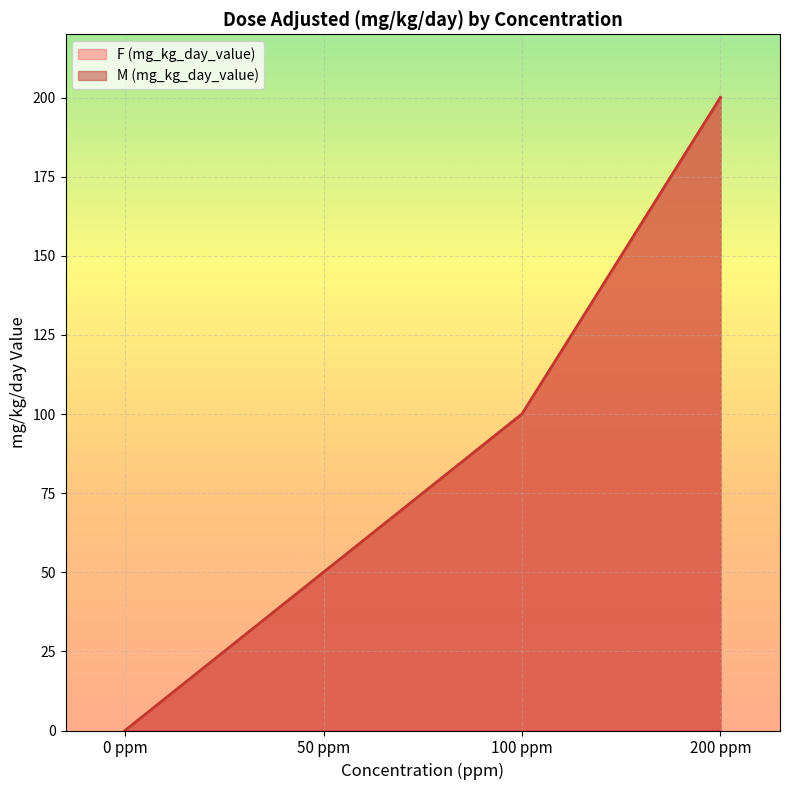

What is the greatest value displayed?

200